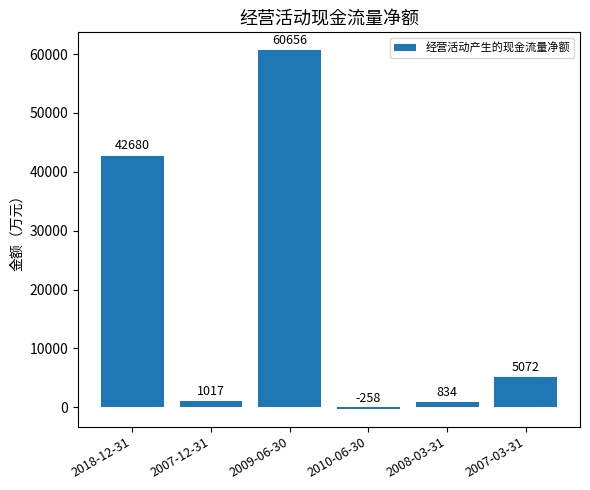

At which label does the data first exceed 5072?

2018-12-31